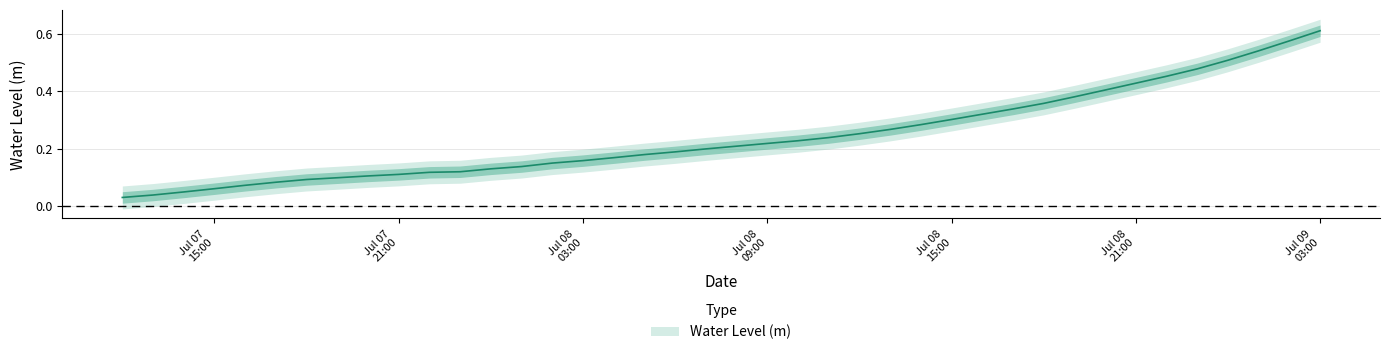

How many categories are shown in the chart?

40